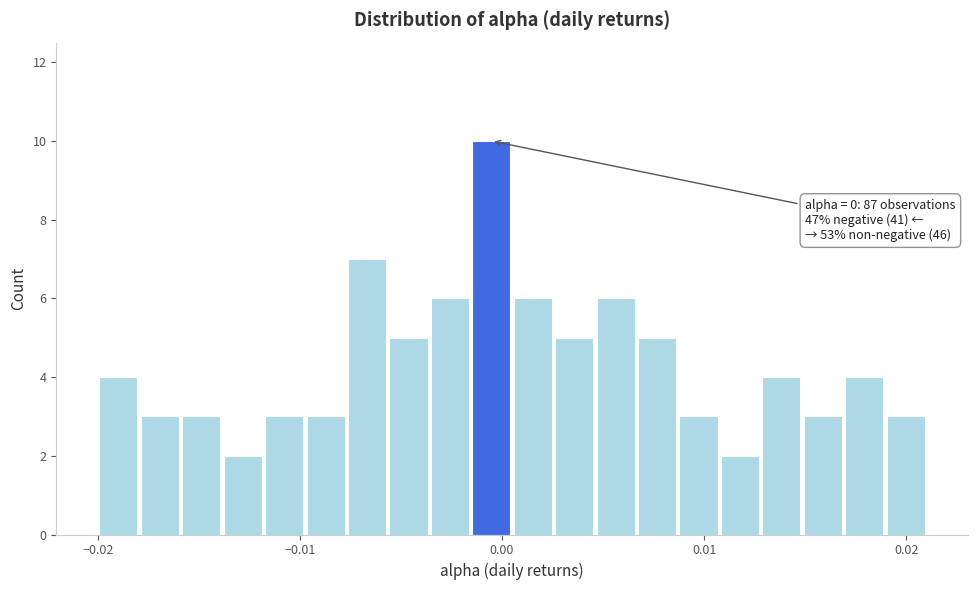

Read against the x-axis, roughly where is the centre of the tallest bar?

-0.001